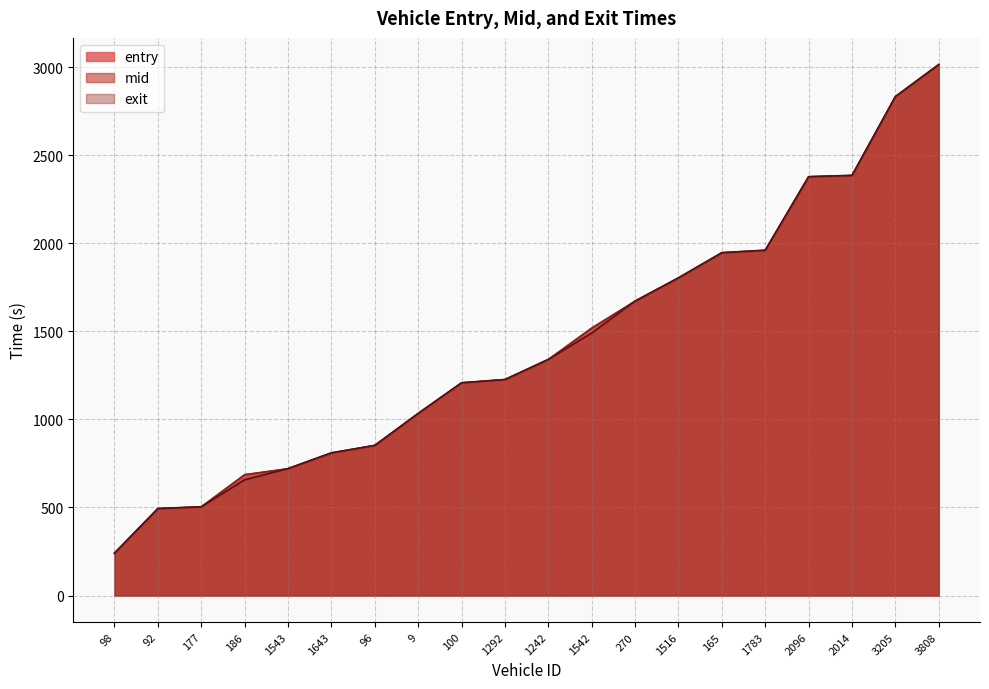

Which category has the highest value in the mid series?

3808